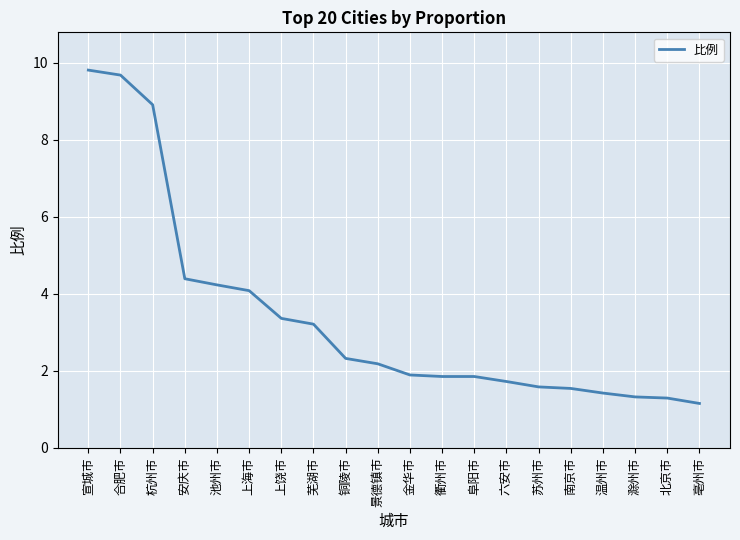

What is the sum of all values?

67.8